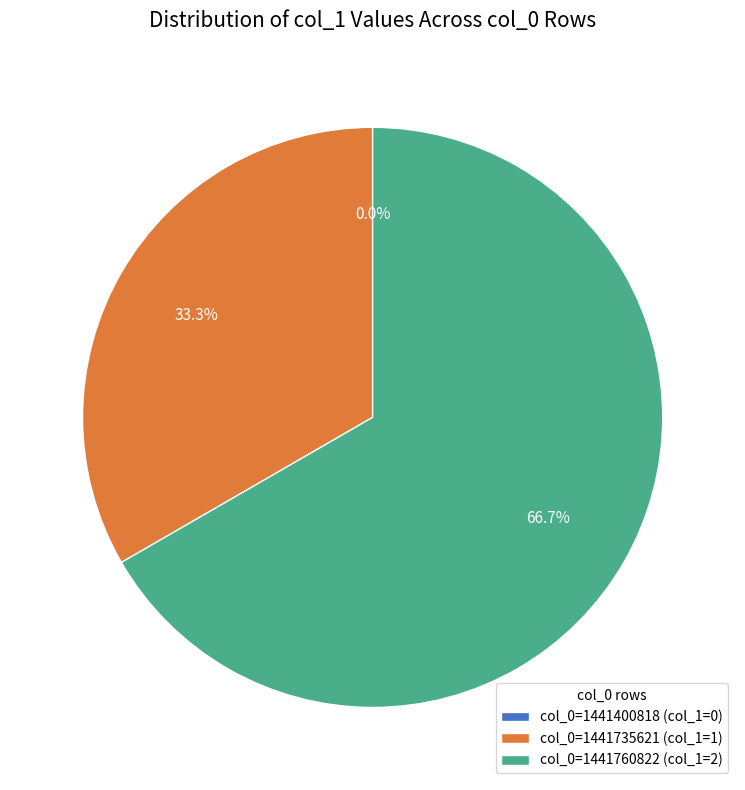

How many segments does this pie chart have?

3